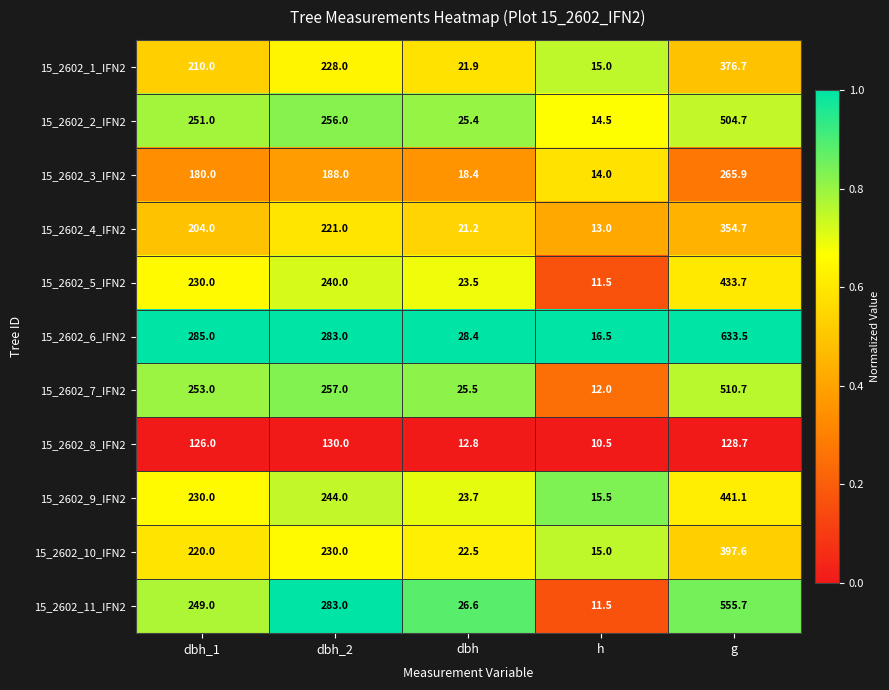

The 15_2602_1_IFN2 series shows 15.0 at h. True or false?

True